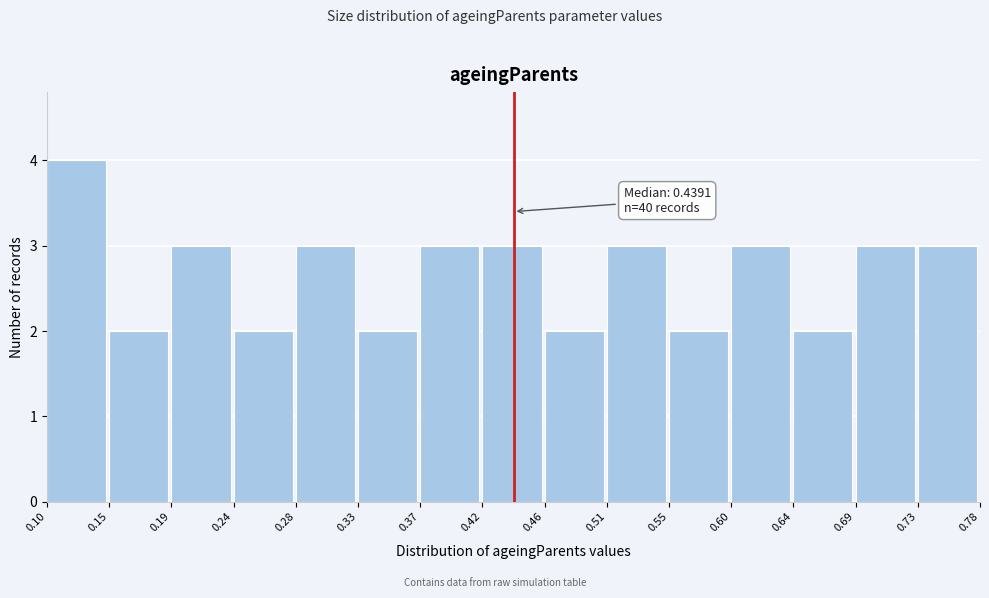

Over which range of the x-axis is the bar tallest?

0.10 to 0.15